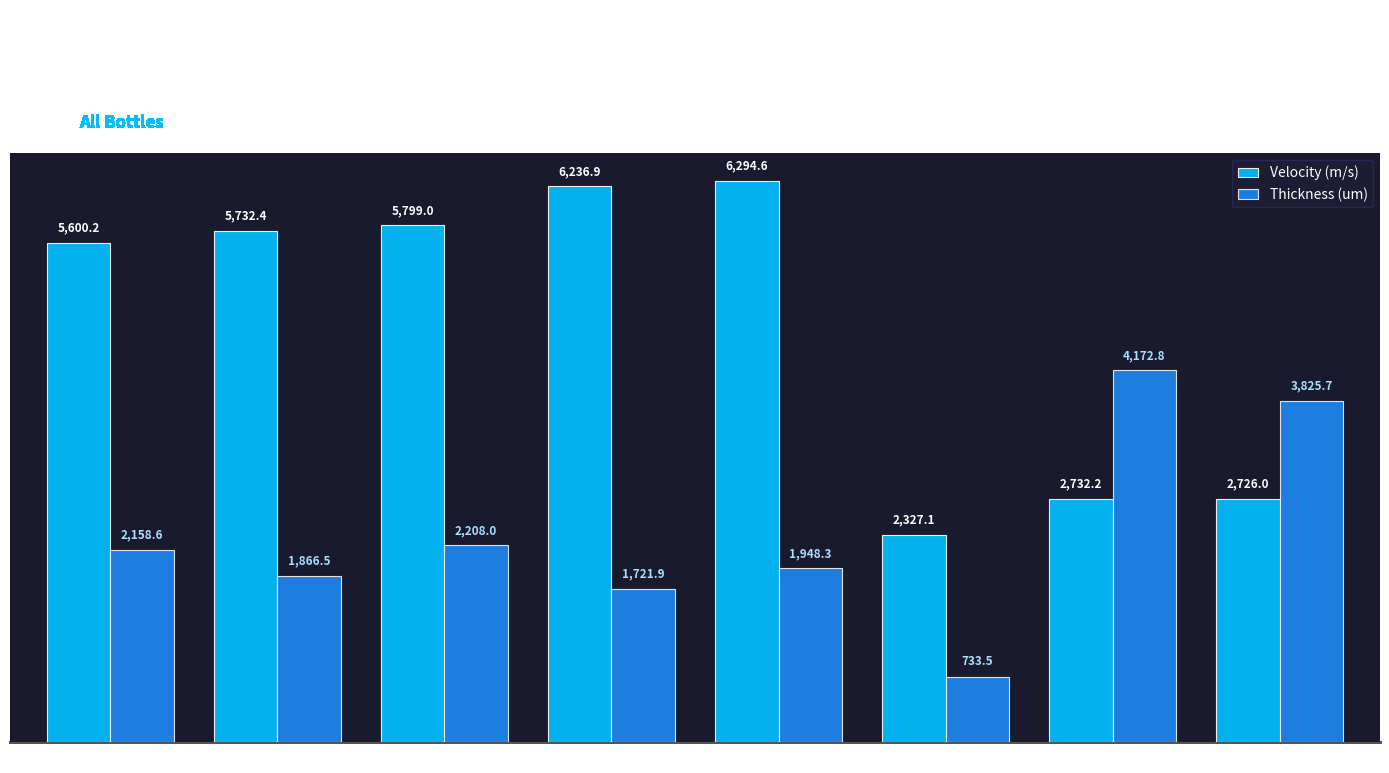

The value of Thickness (um) at M2 is 5576.8. True or false?

False